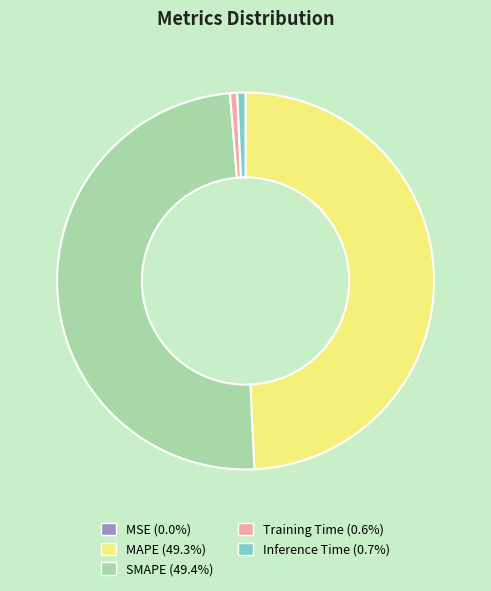

Combined, do Training Time and Inference Time account for over 50%?

No